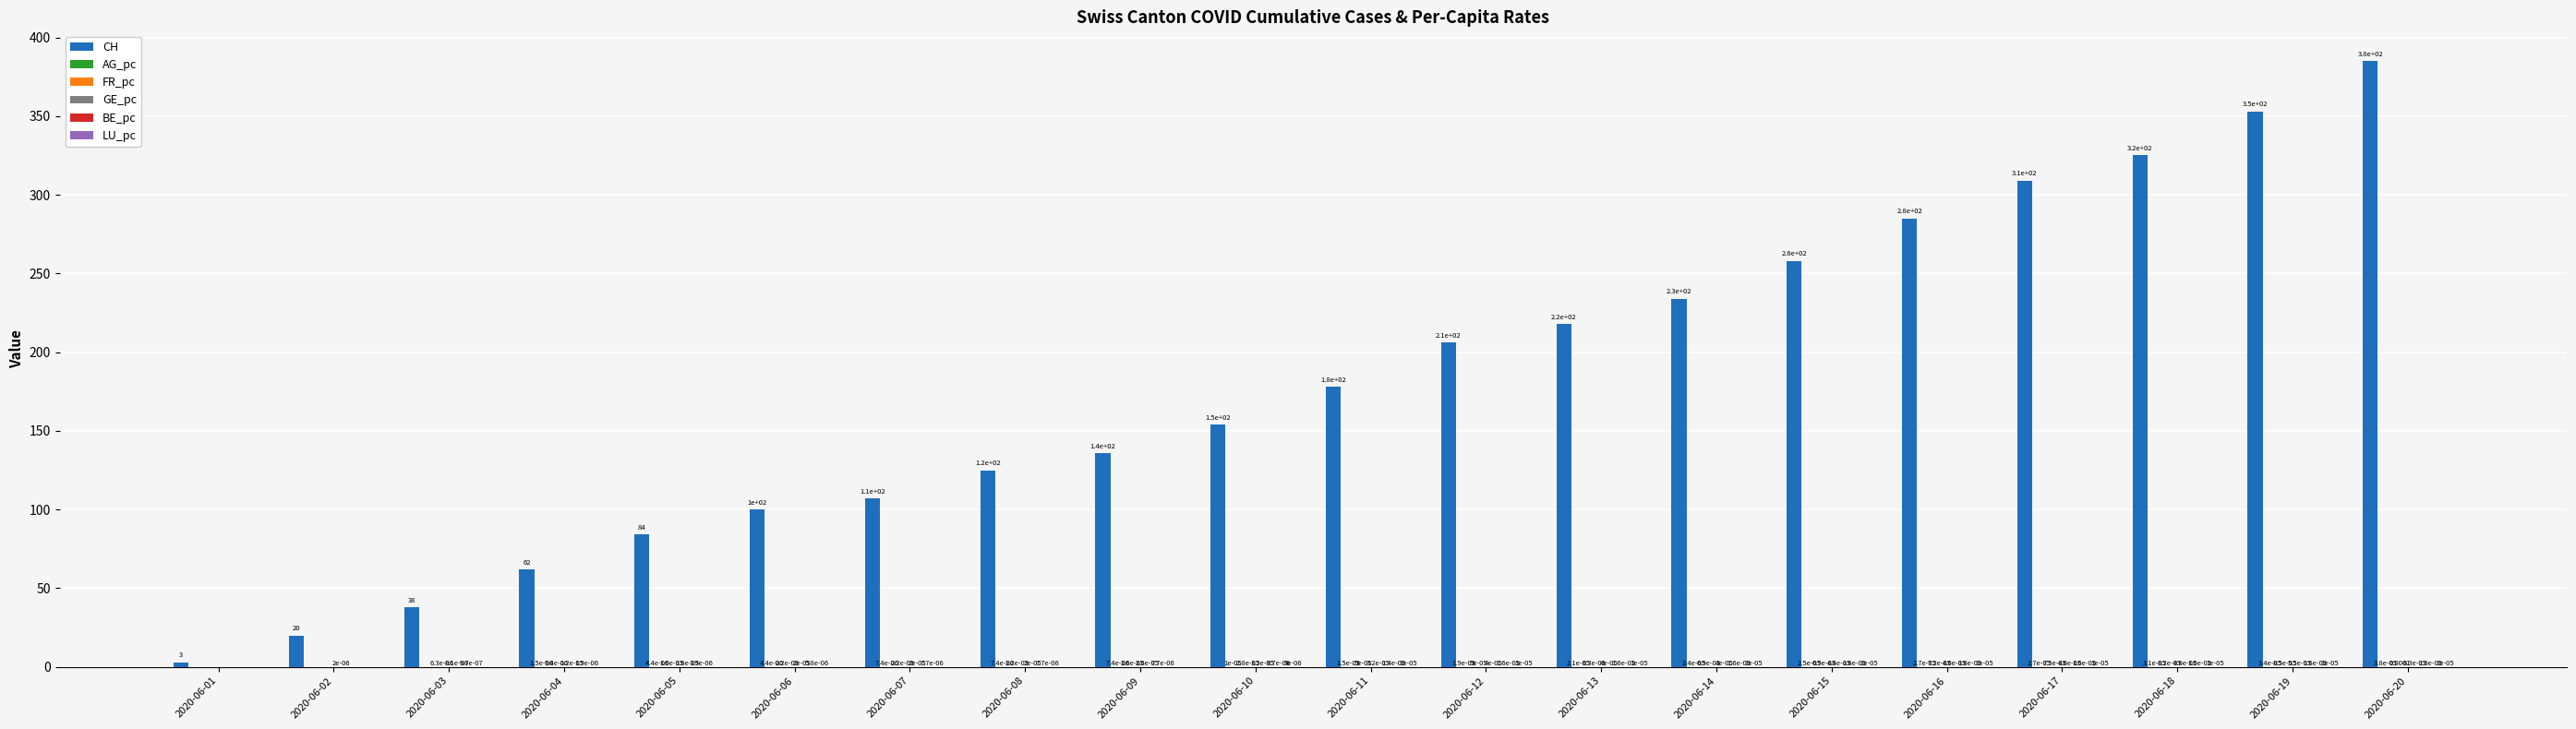

Which series has the largest total across all categories?

CH